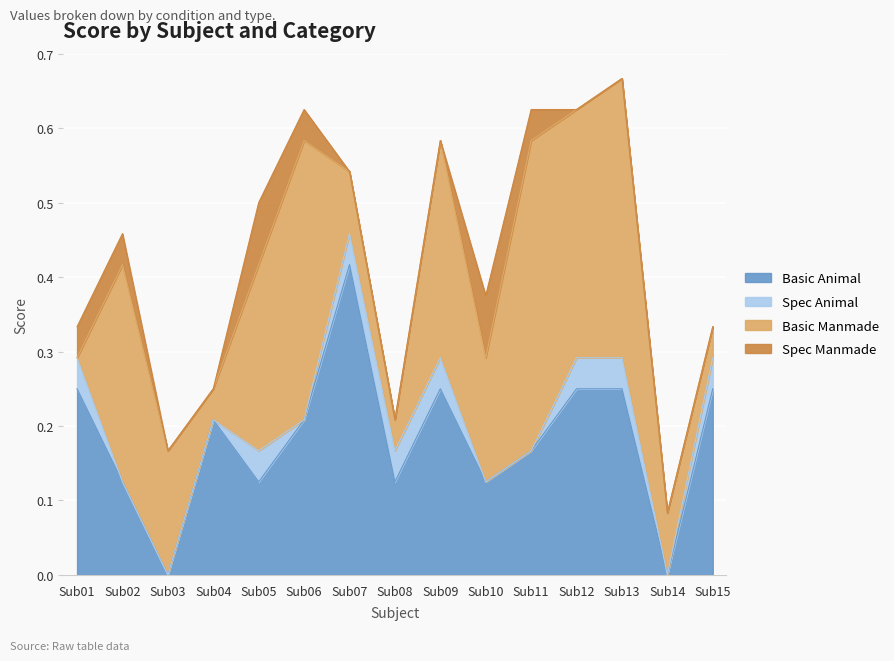

True or false: Basic Animal has a value of 0.4 at Sub12.

False